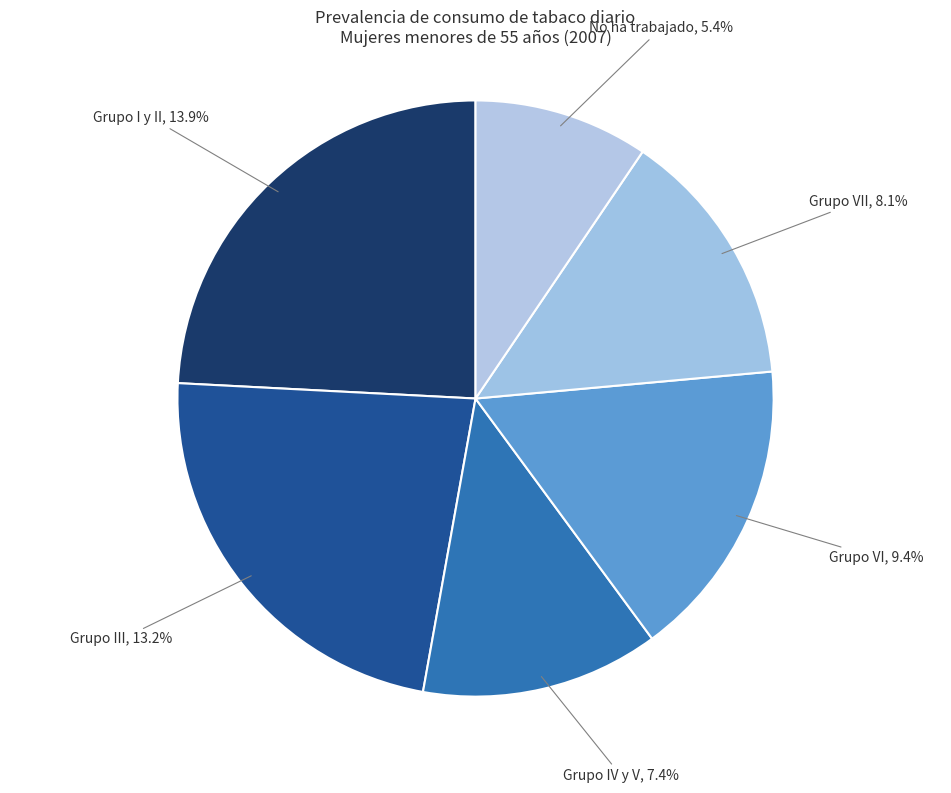

To the nearest percent, what is the difference between the largest and smallest slice percentages?

15%